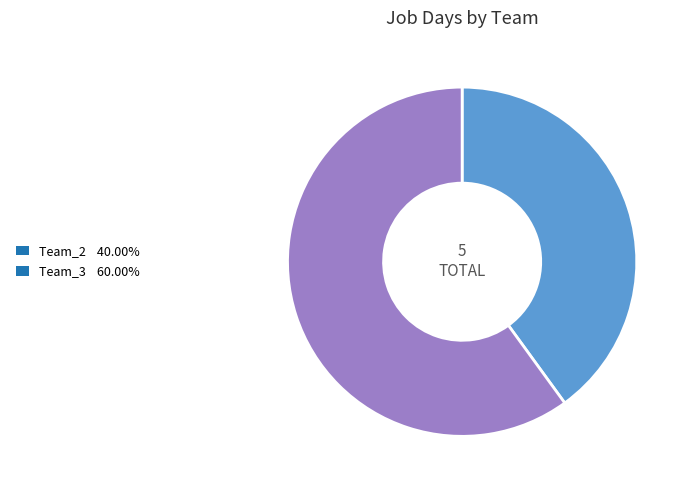

Is the sum of Team_2 40.00% and Team_3 60.00% greater than half?

Yes